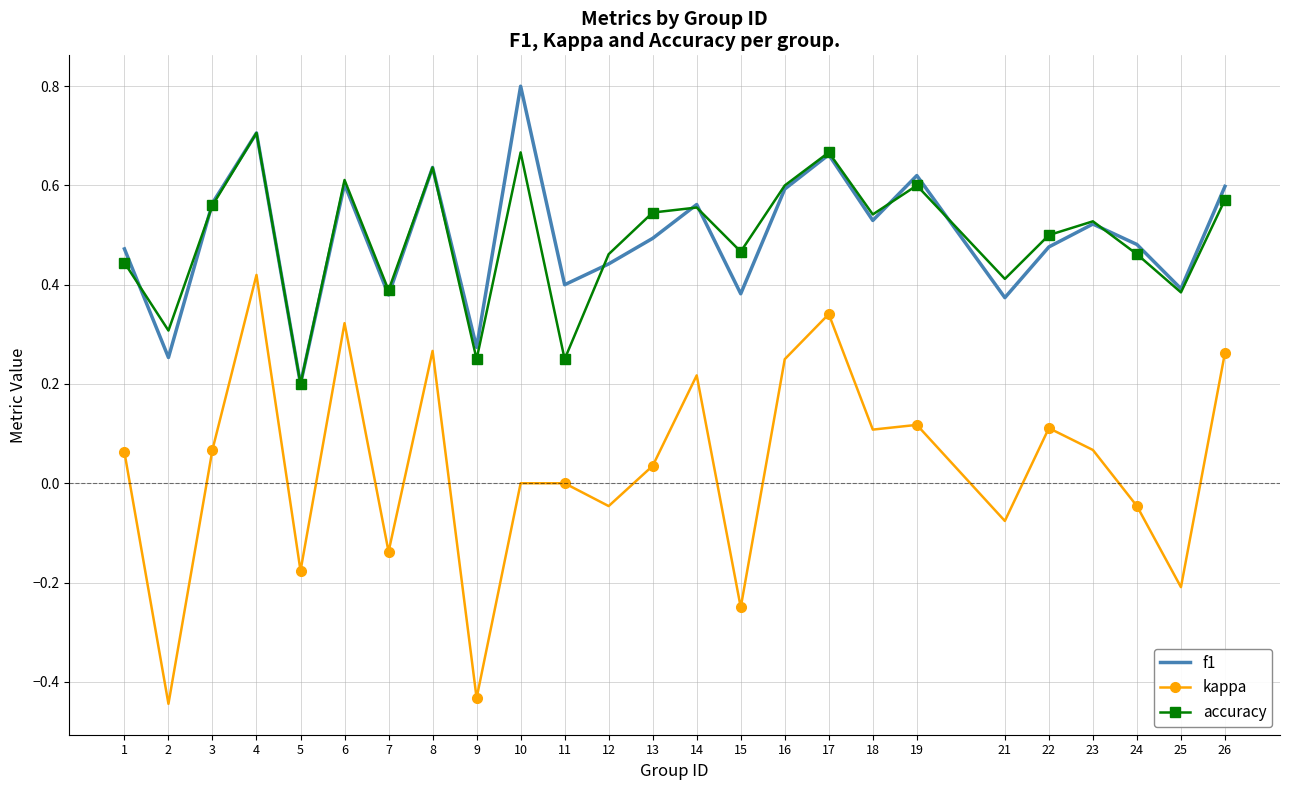

At which label does kappa reach its peak?

4